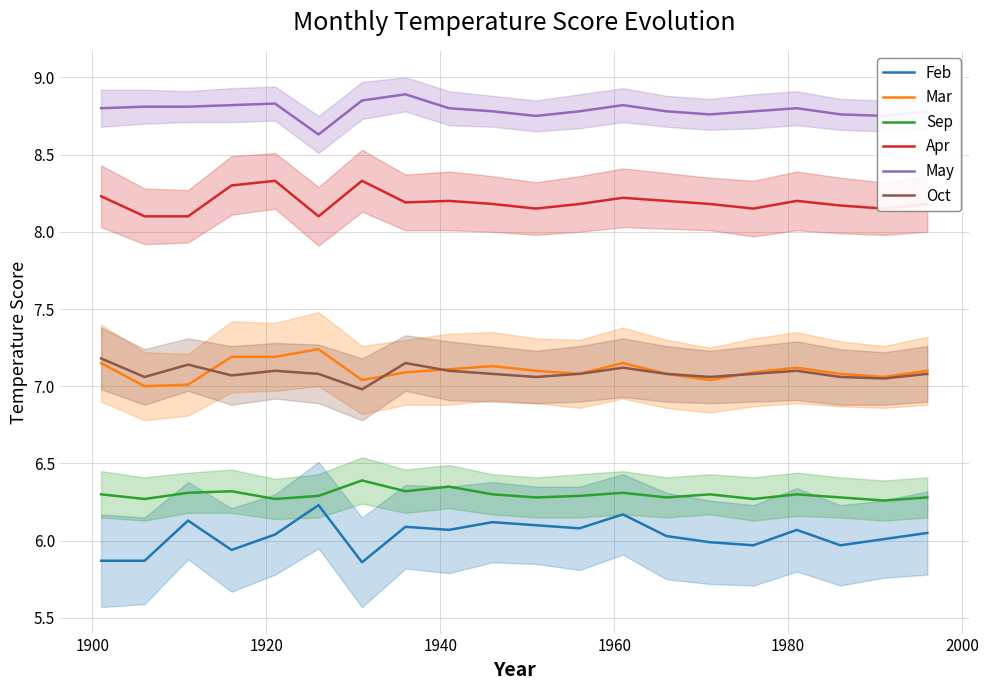

What is the average value of the Apr series?

8.2